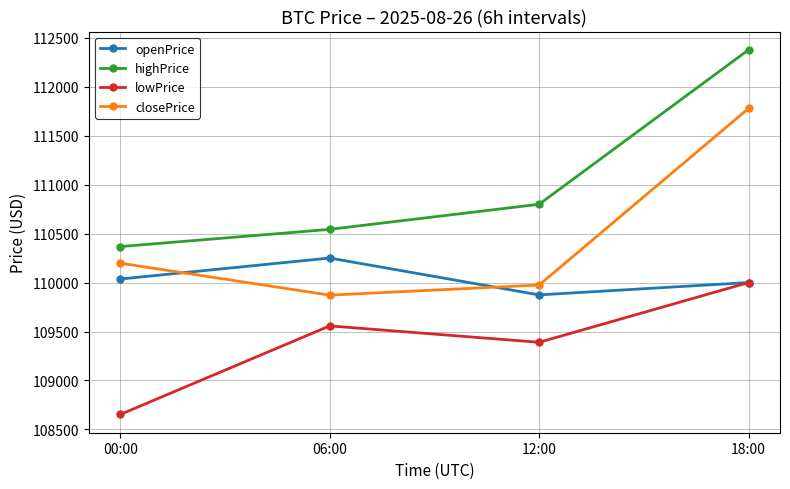

What position from the right is 18:00?

1